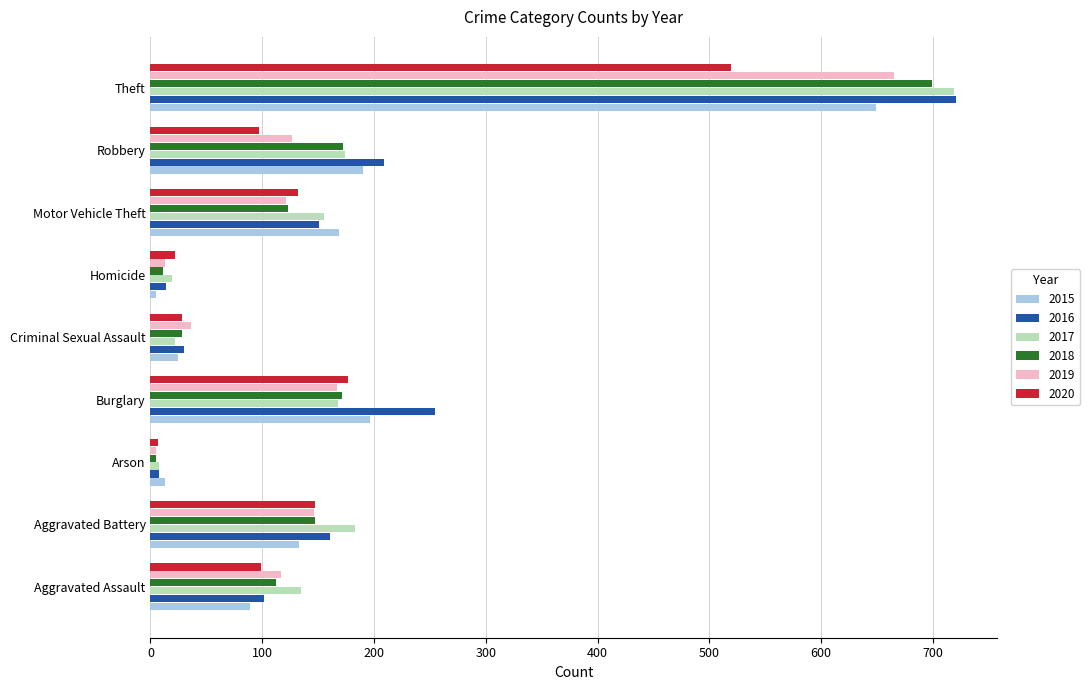

The 2019 series shows 36 at Criminal Sexual Assault. True or false?

True